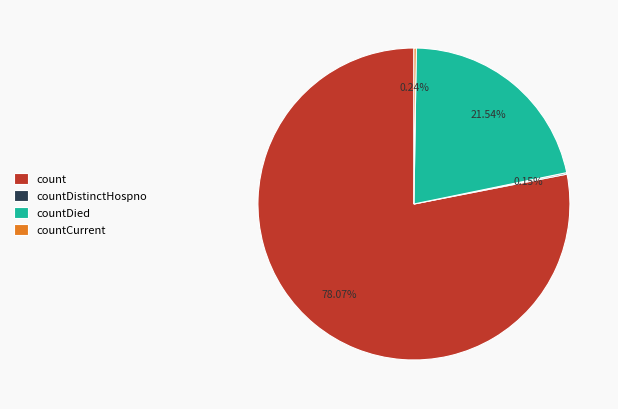

Does any single category account for the majority?

Yes